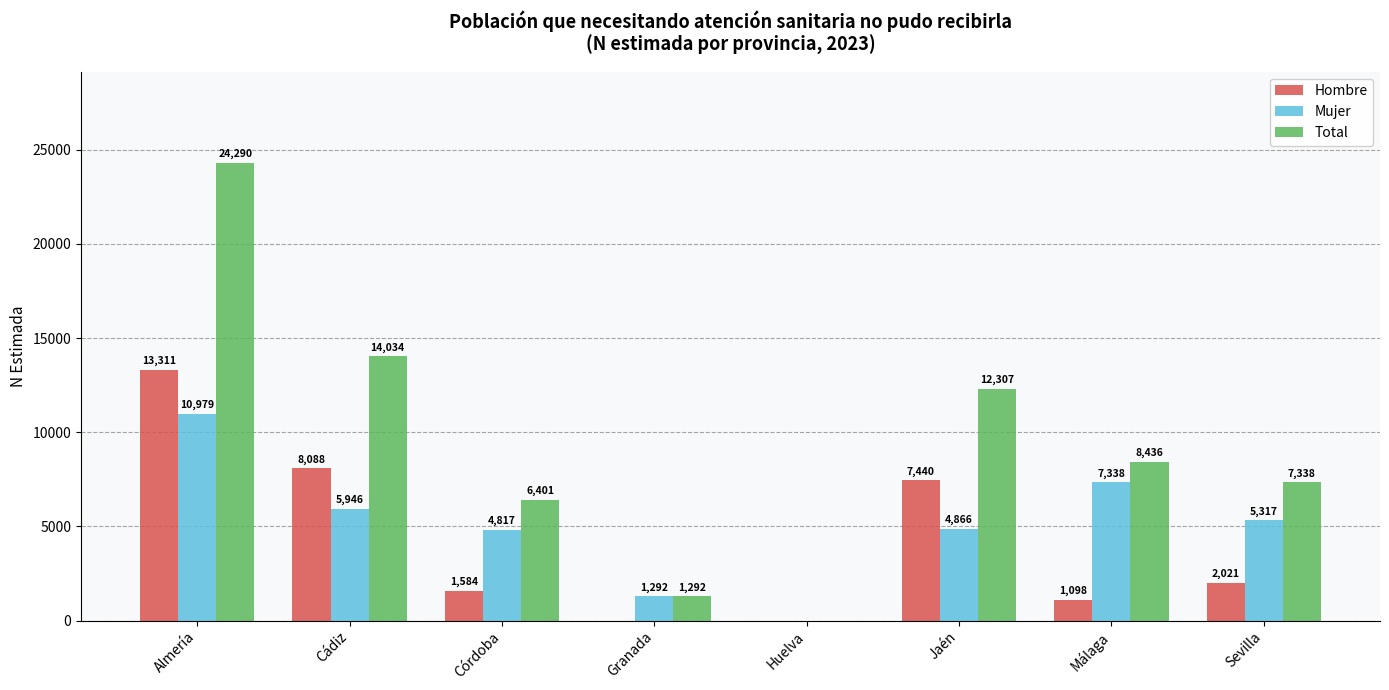

What is the total value across all series at Sevilla?

14676